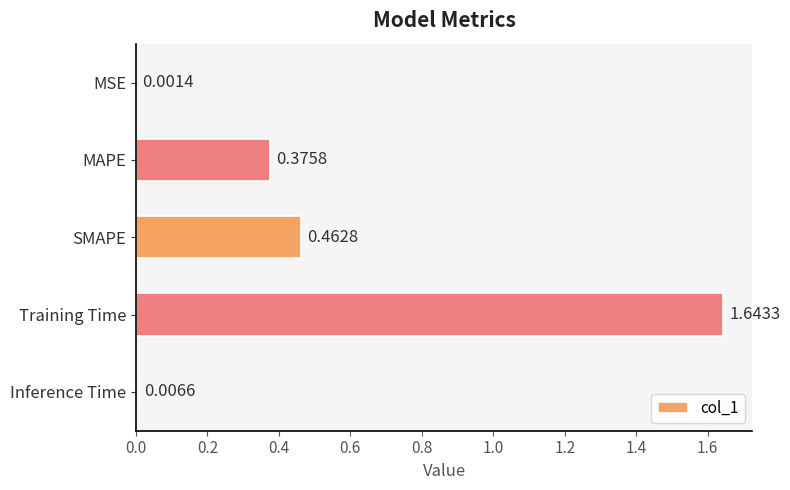

What is the change in value from MAPE to Inference Time?

-0.4